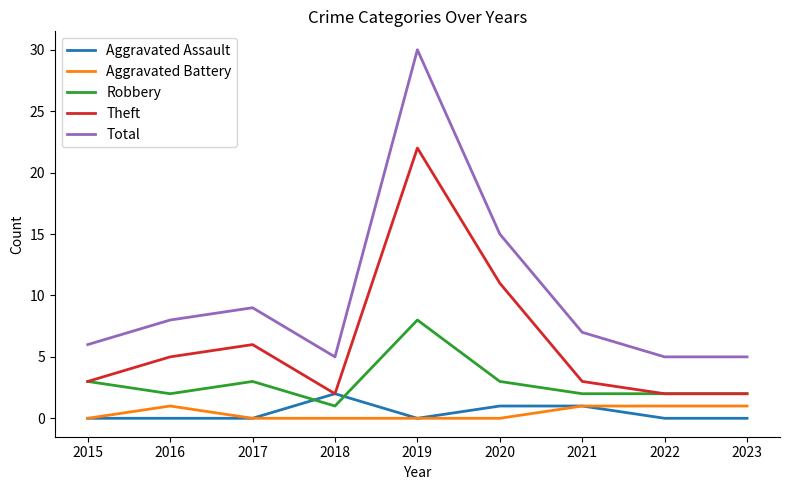

Which series has the widest spread of values?

Total